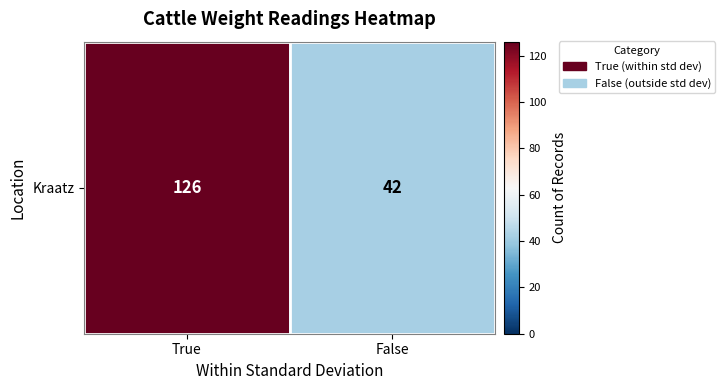

Between False and True, which is larger?

True